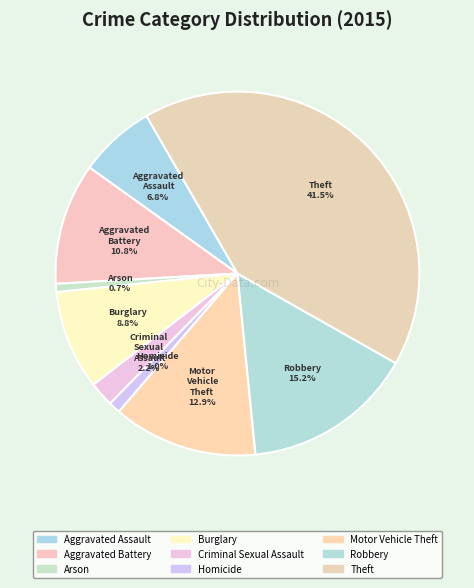

How many slices are in this pie chart?

9